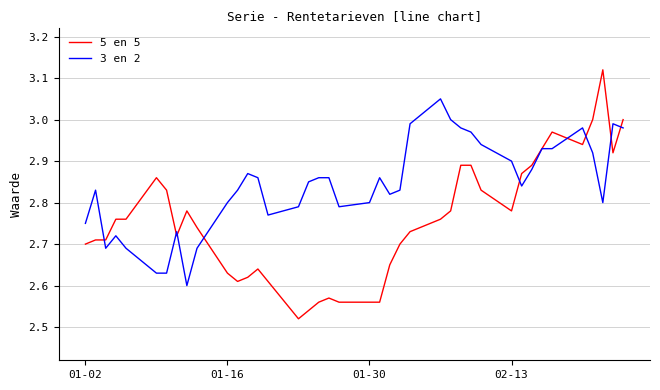

Which series has the largest total across all categories?

3 en 2